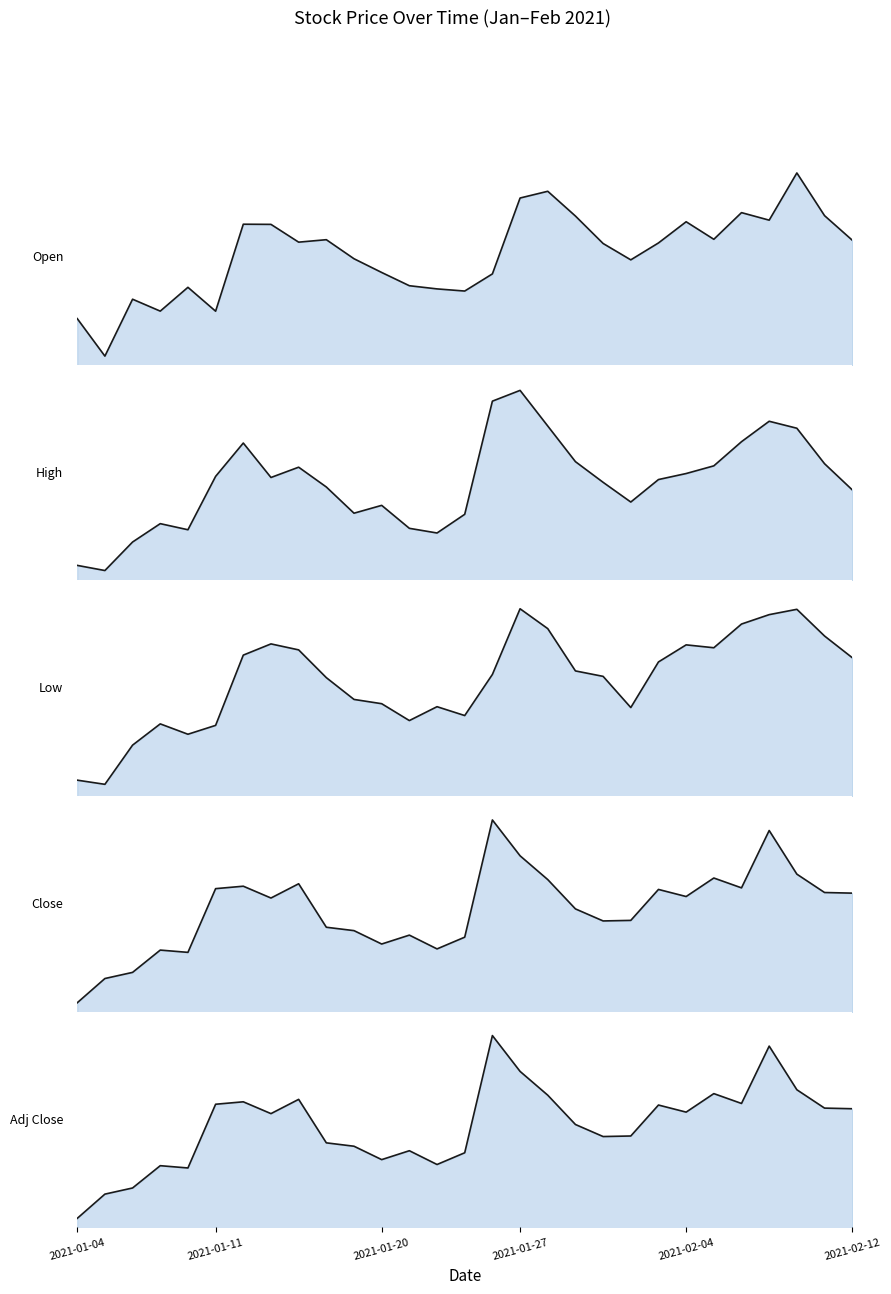

What is the sum of the Adj Close_line values at 25 and 17?

112.5